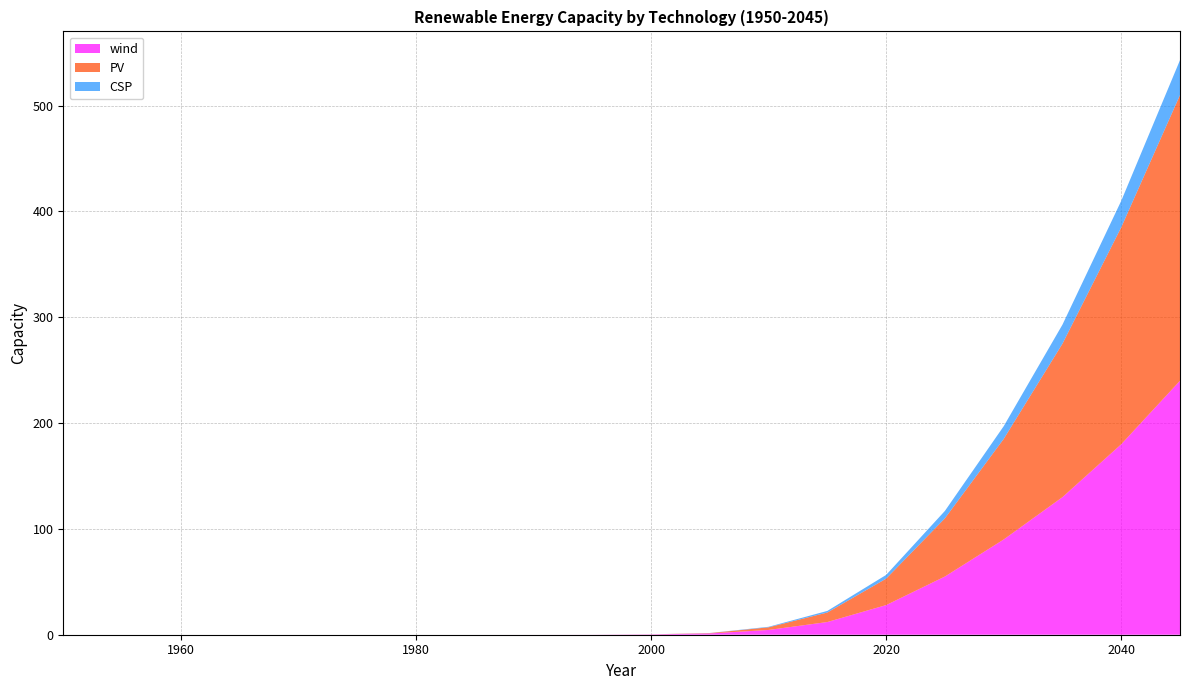

Reading left to right, list all the values displayed in this chart.

wind: 1950=0.0	1955=0.0	1960=0.0	1965=0.0	1970=0.0	1975=0.0	1980=0.0	1985=0.0	1990=0.0	1995=0.1	2000=0.3	2005=1.2	2010=4.5	2015=12.0	2020=28.0	2025=55.0	2030=90.0	2035=130.0	2040=180.0	2045=240.0
PV: 1950=0.0	1955=0.0	1960=0.0	1965=0.0	1970=0.0	1975=0.0	1980=0.0	1985=0.0	1990=0.0	1995=0.0	2000=0.1	2005=0.3	2010=2.5	2015=9.0	2020=25.0	2025=55.0	2030=95.0	2035=145.0	2040=205.0	2045=270.0
CSP: 1950=0.0	1955=0.0	1960=0.0	1965=0.0	1970=0.0	1975=0.0	1980=0.0	1985=0.0	1990=0.0	1995=0.0	2000=0.0	2005=0.1	2010=0.5	2015=1.5	2020=3.5	2025=7.0	2030=12.0	2035=18.0	2040=25.0	2045=33.0